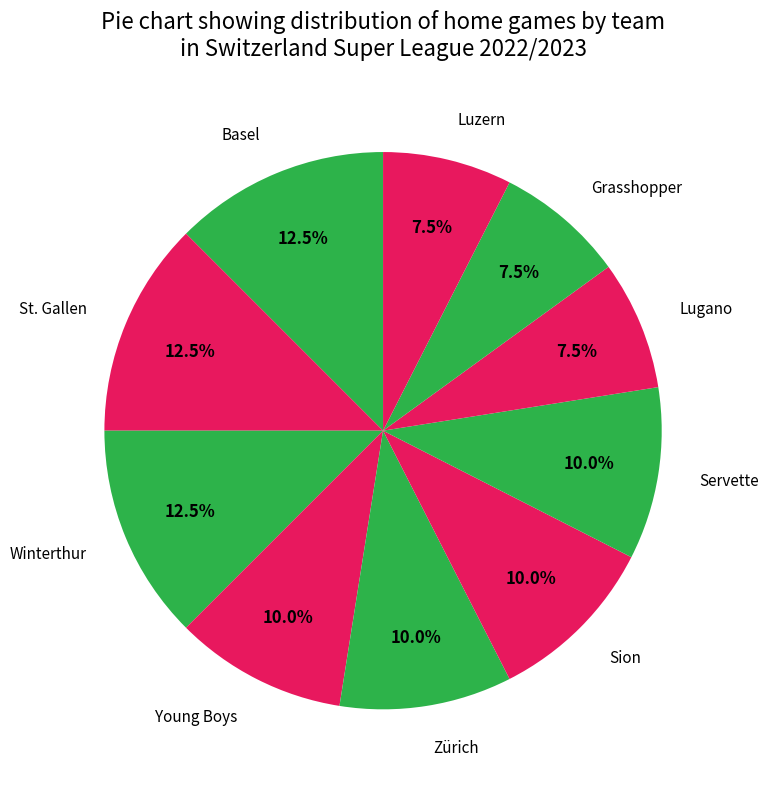

Count the number of slices in the pie.

10